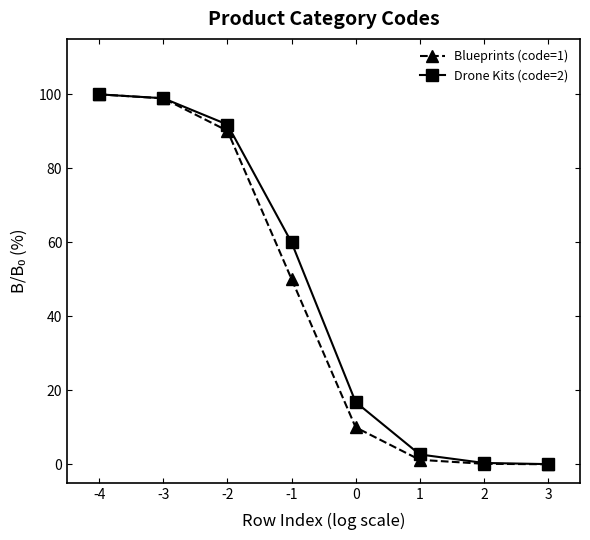

True or false: Drone Kits (code=2) has more than 2 interior local peaks.

False